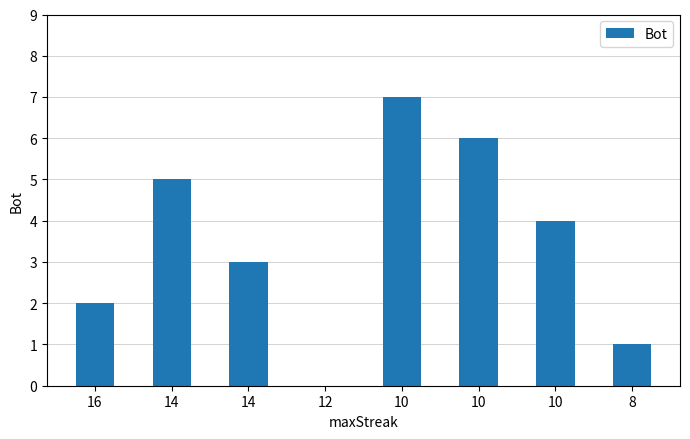

What is the change in value from 16 to 8?

-1